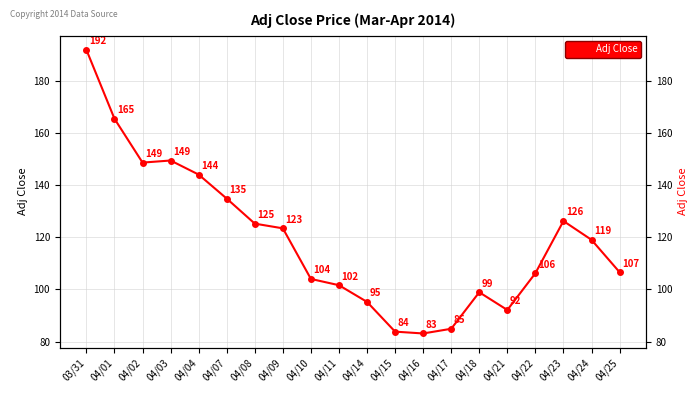

How many data points are less than 119?

10